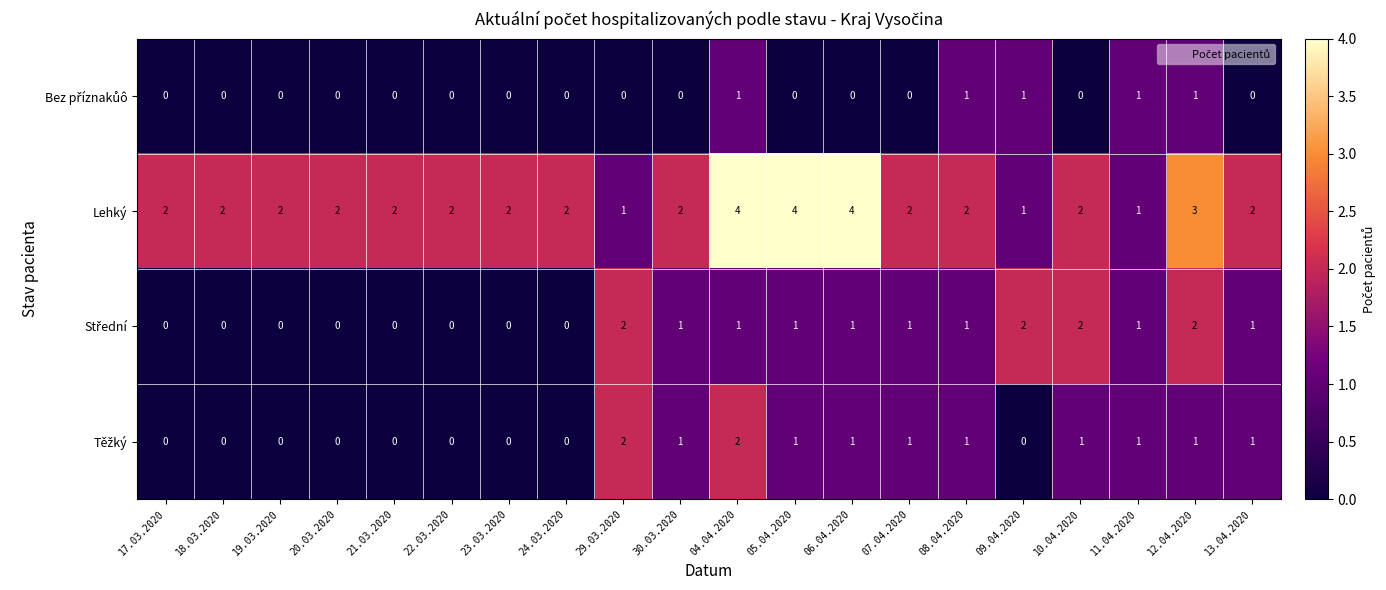

True or false: Lehký has a value of 1 at 19.03.2020.

False